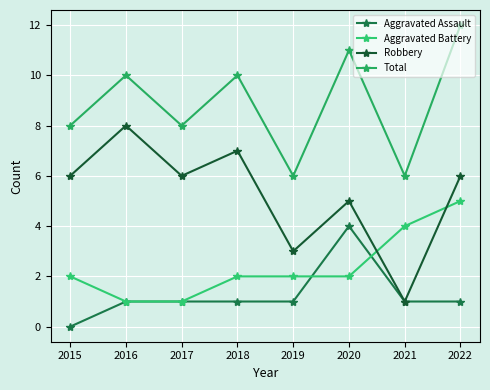

Which has a higher value, 2016 or 2015?

2016